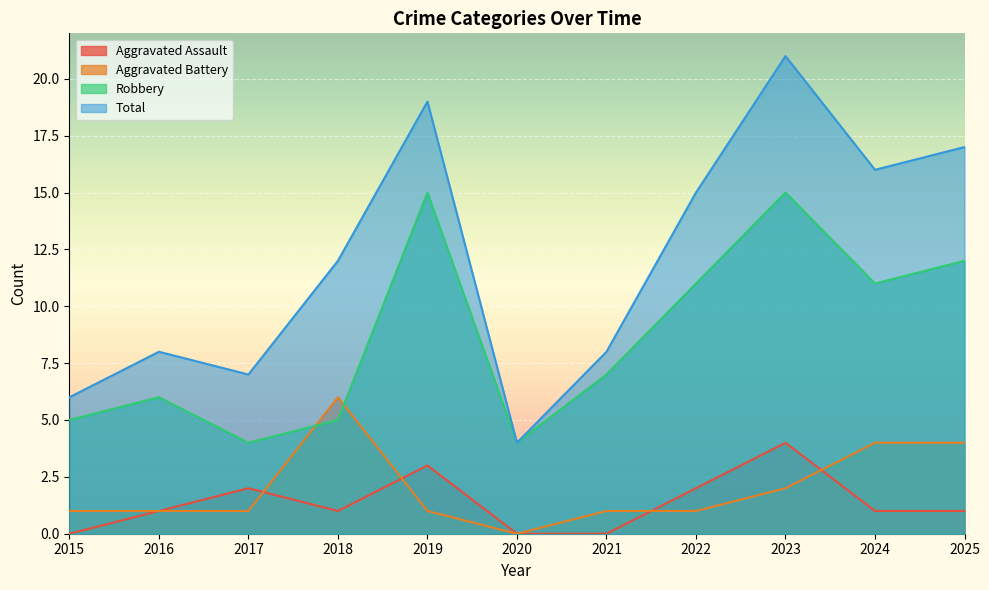

Is it true that Total equals 3 at 2018?

False